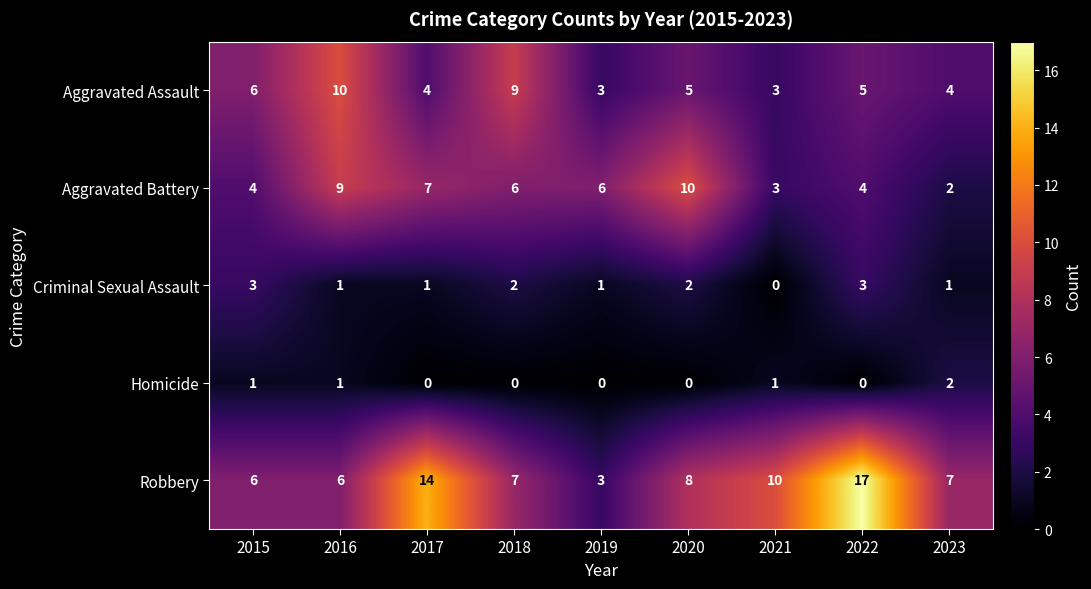

Which series has the largest total across all categories?

Robbery